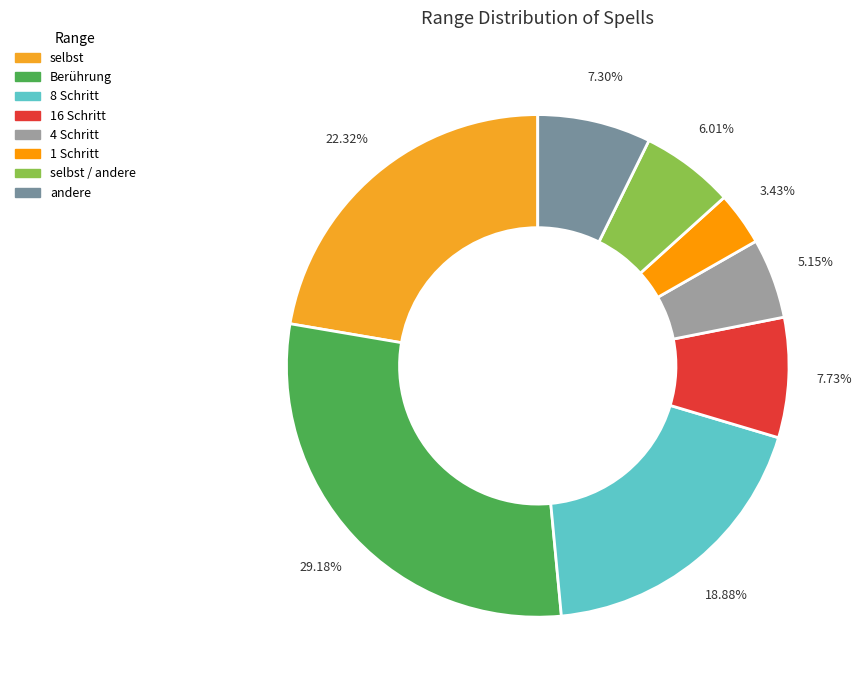

True or false: 4 Schritt accounts for 17% of the total.

False